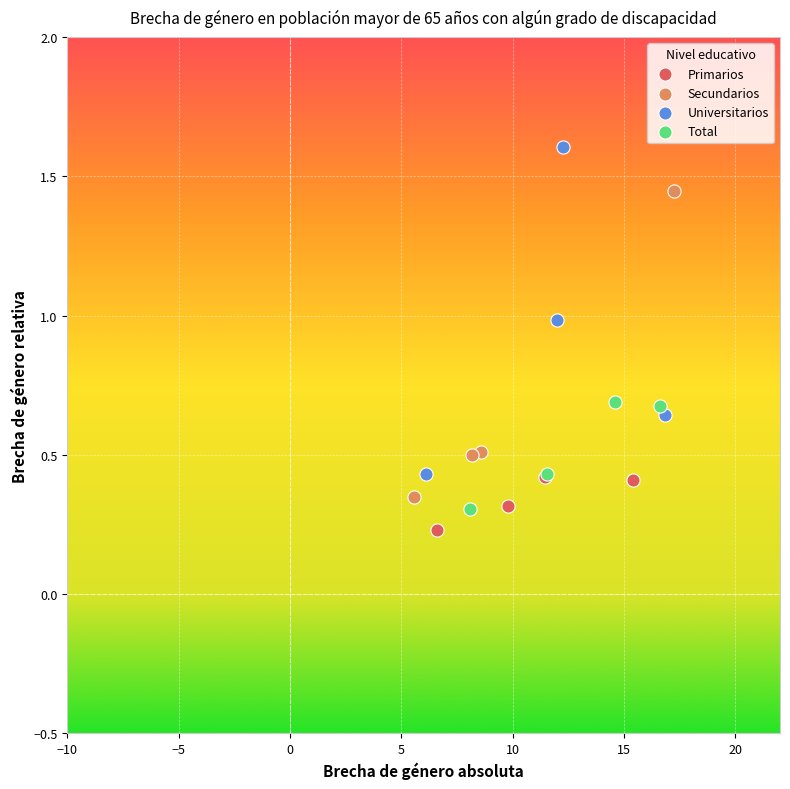

What are all the series names shown in the legend?

Primarios, Secundarios, Universitarios, Total